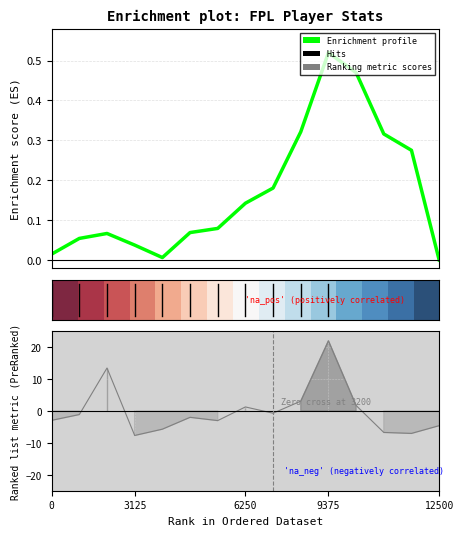

What is the label of the 3rd point from the left?

6250